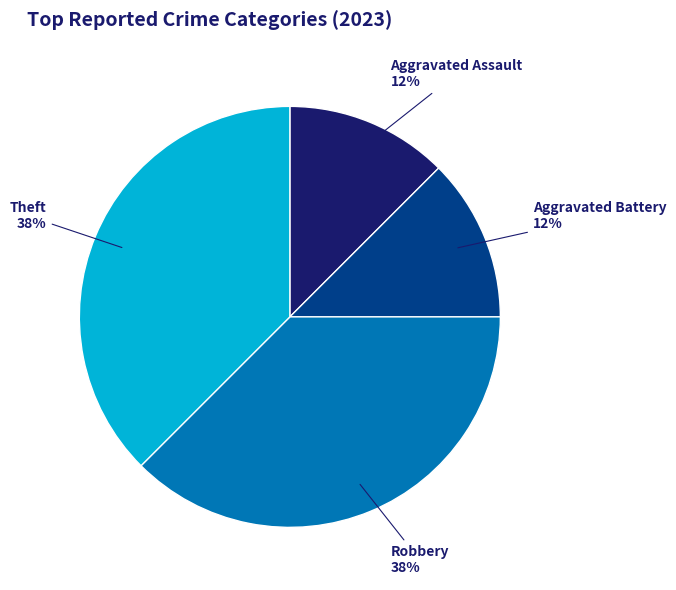

How many slices are in this pie chart?

4